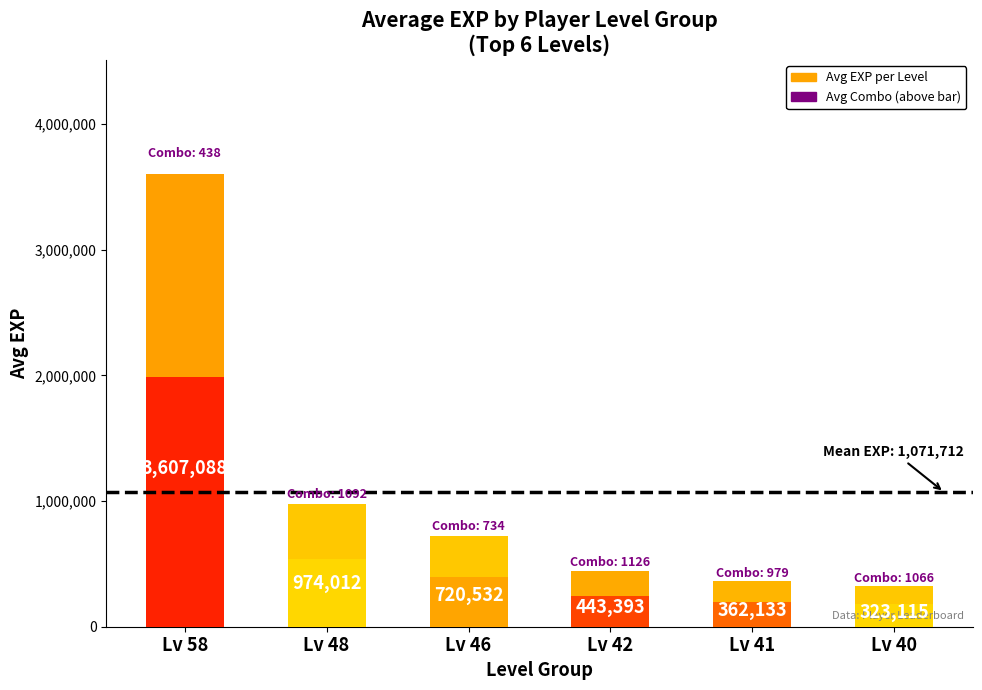

Is it true that the value at Lv 48 is 974012?

True